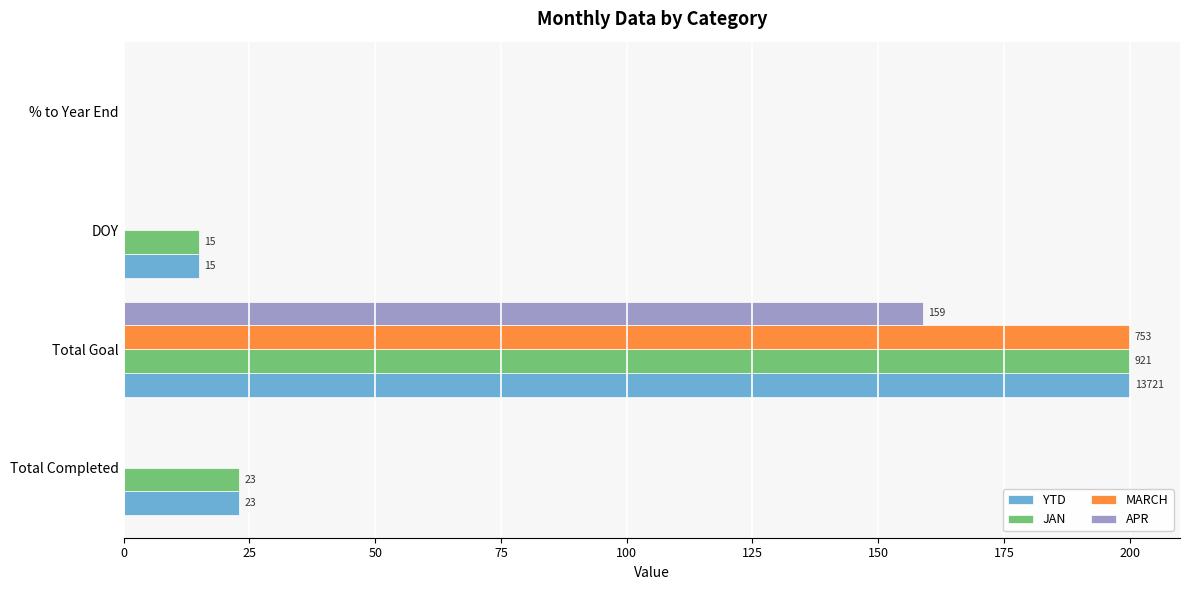

The APR series shows 61 at % to Year End. True or false?

False